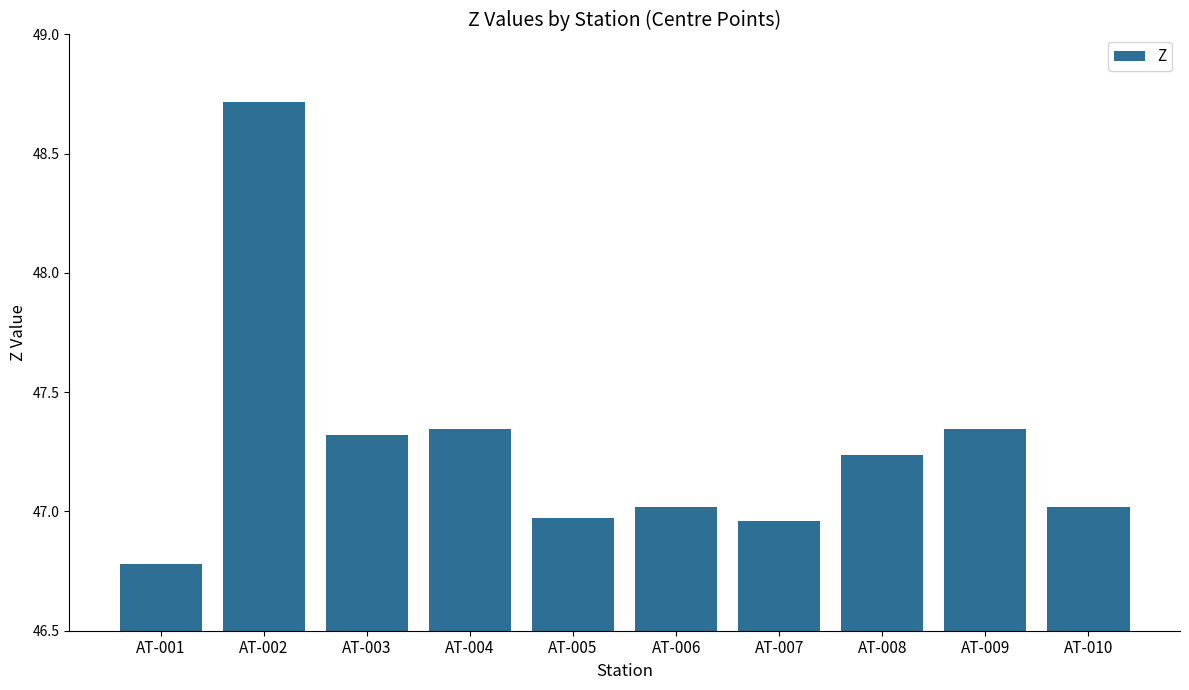

What is the value of the 2nd bar from the left?

48.7